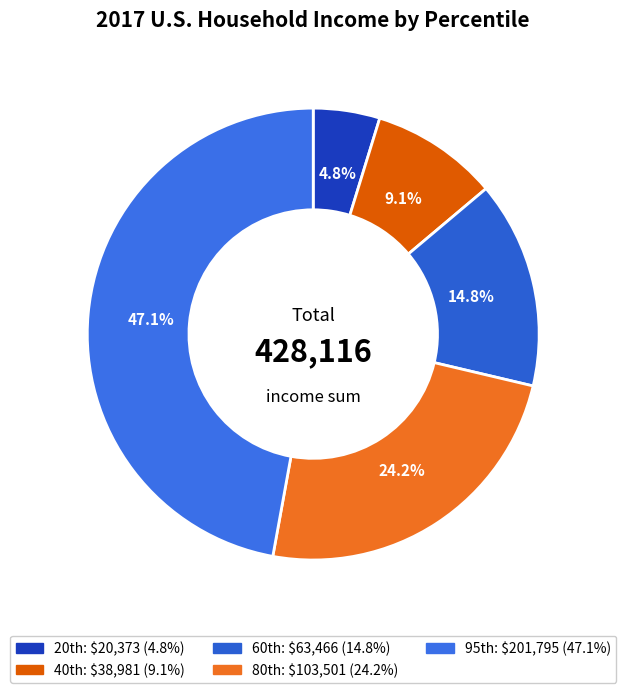

How many slices are in this pie chart?

5